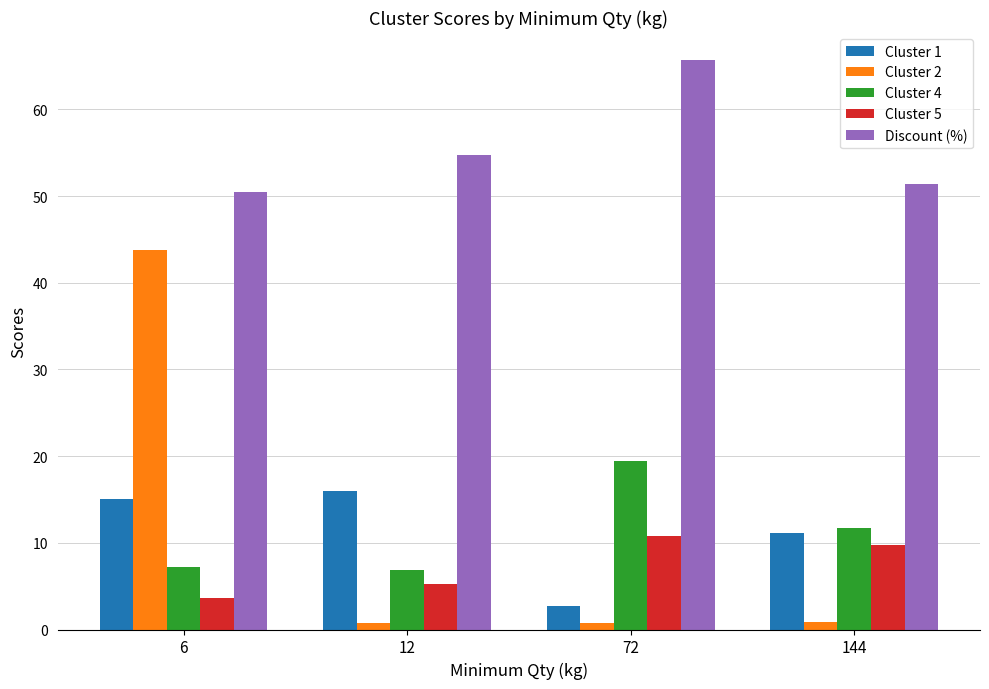

Which series has the widest spread of values?

Cluster 2